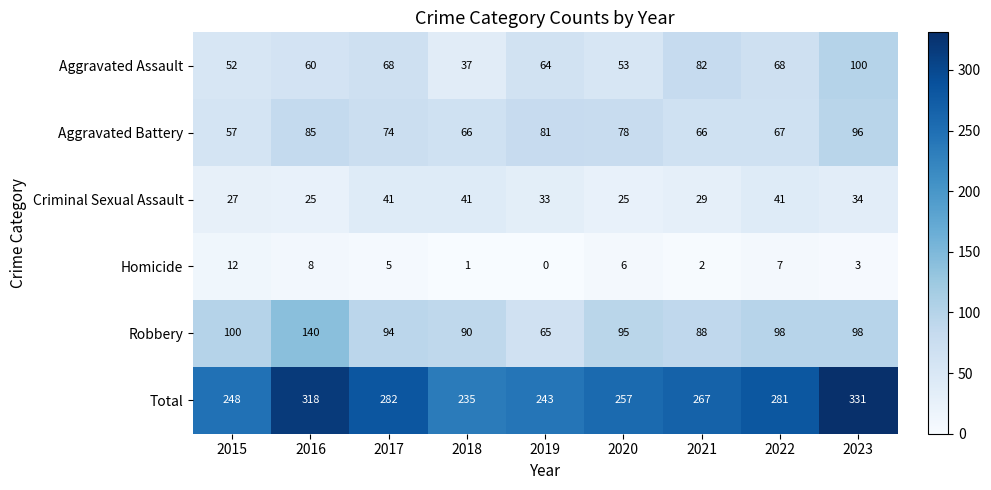

Is it true that Homicide equals 5 at 2017?

True